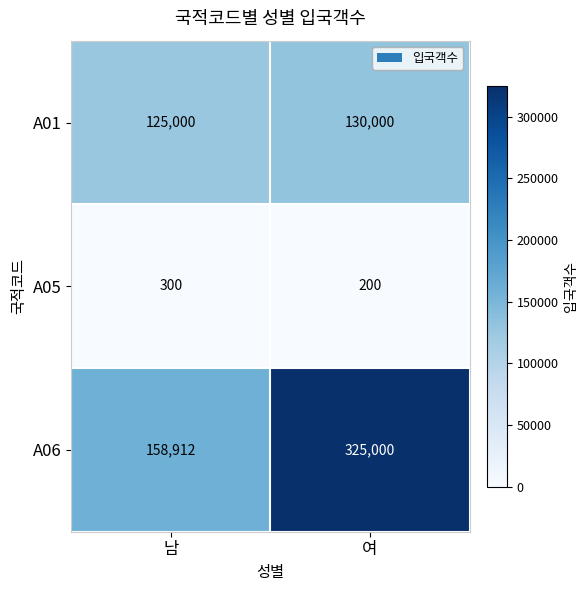

What is the smallest value displayed?

200